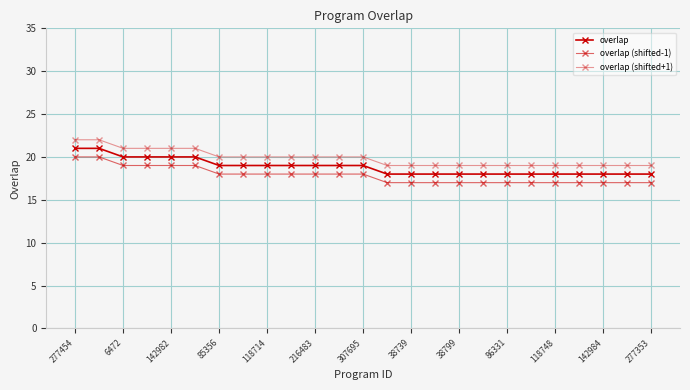

How many values in the overlap series are below 19?

12